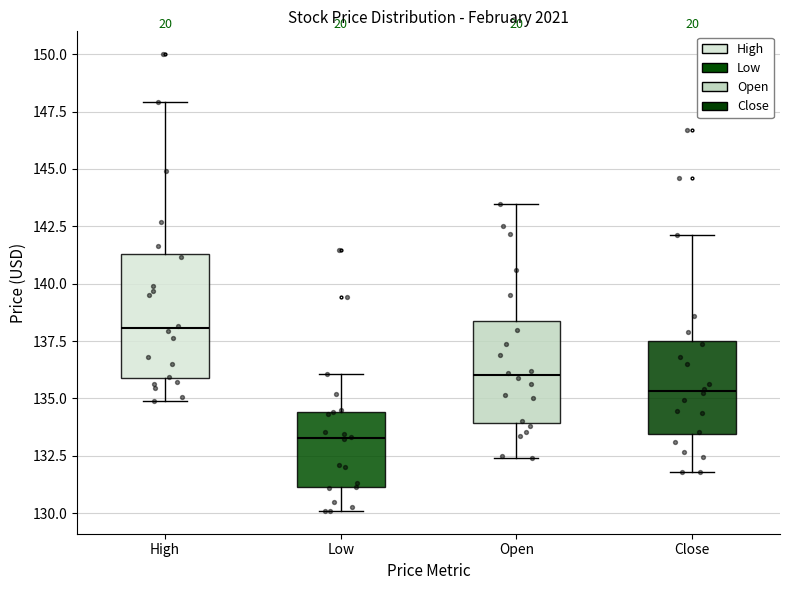

Reading left to right, transcribe this box plot: for each box, give where its median line is, the range the box spans, and where its two whiskers end, as read against the y-axis. The values are not printed on the chart, so give them approximately, as read against the axis.

High: median 138.0, box 136.0 to 141.5, whiskers 135.0 to 148.0
Low: median 133.5, box 131.0 to 134.5, whiskers 130.0 to 136.0
Open: median 136.0, box 134.0 to 138.5, whiskers 132.5 to 143.5
Close: median 135.5, box 133.5 to 137.5, whiskers 132.0 to 142.0